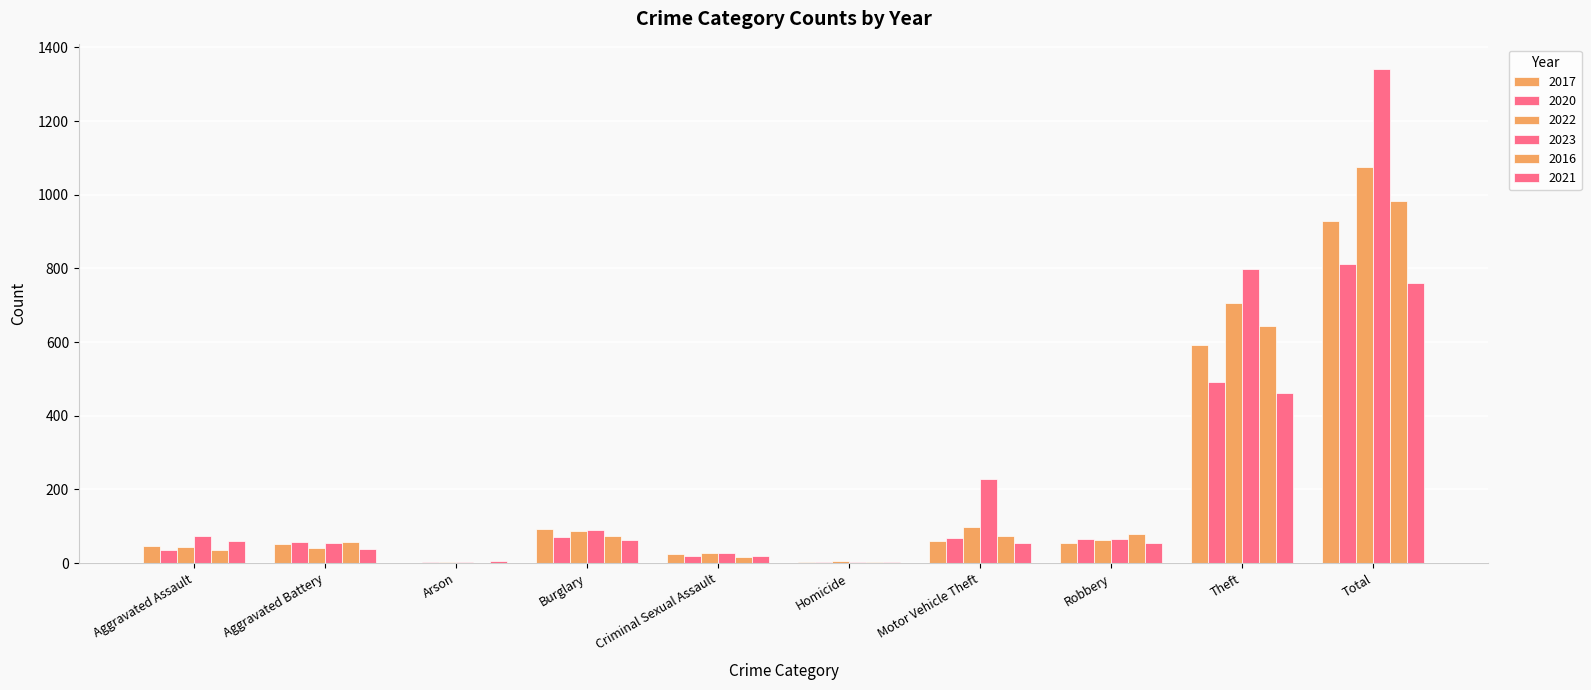

How many categories are shown in the chart?

10